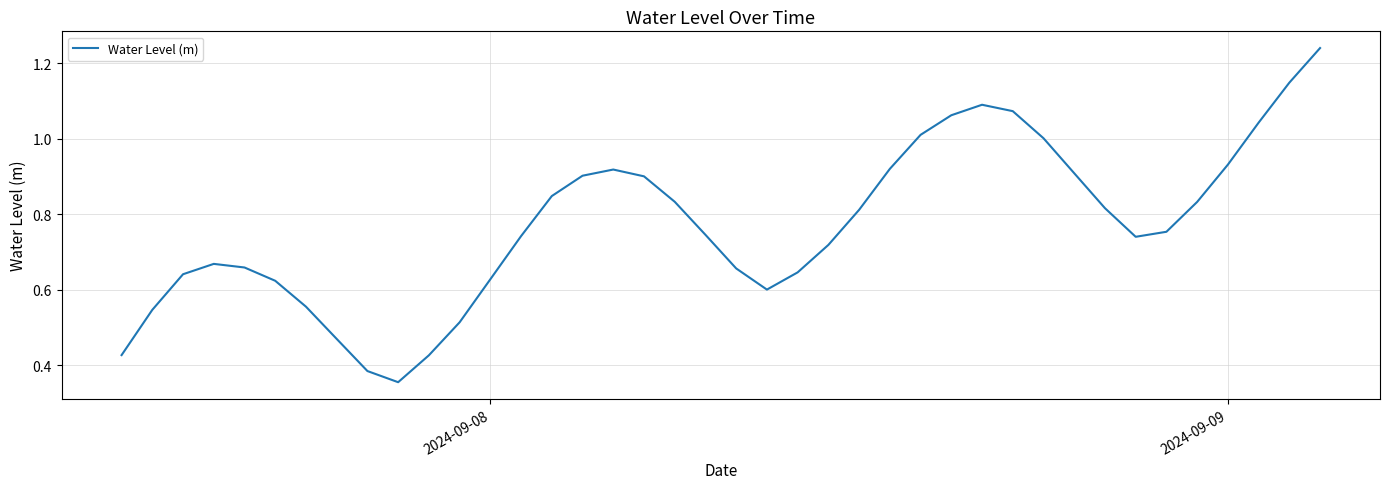

Is this an area chart (filled region under the line)?

No